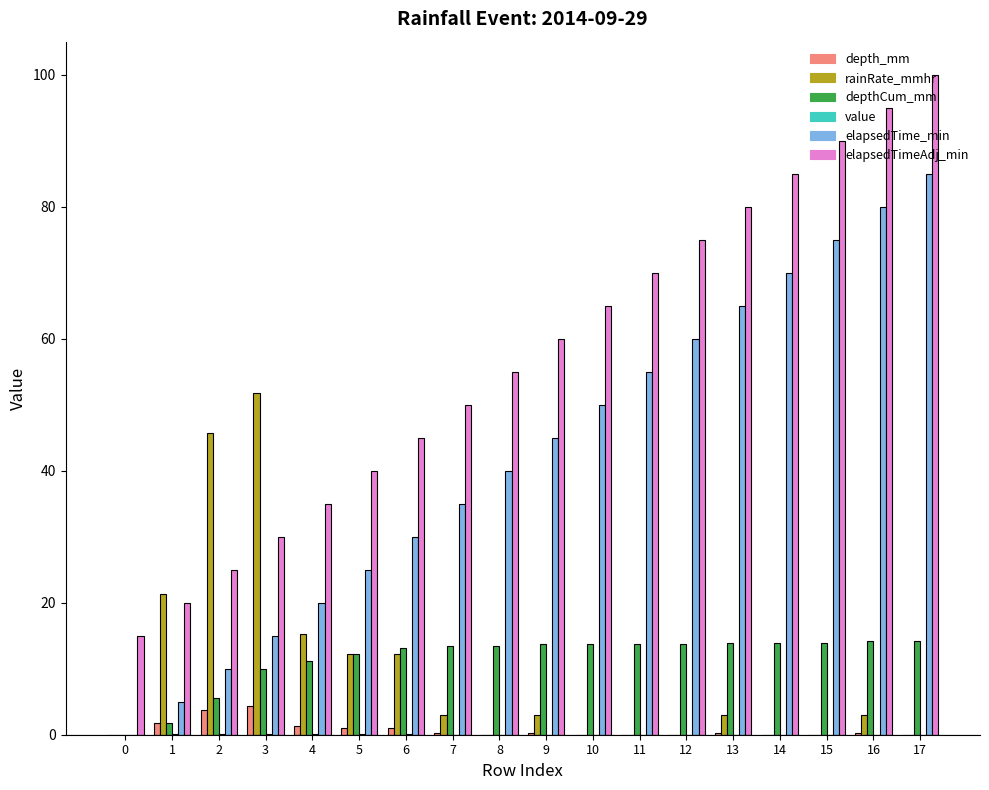

Is it true that elapsedTime_min equals 17.0 at 6?

False